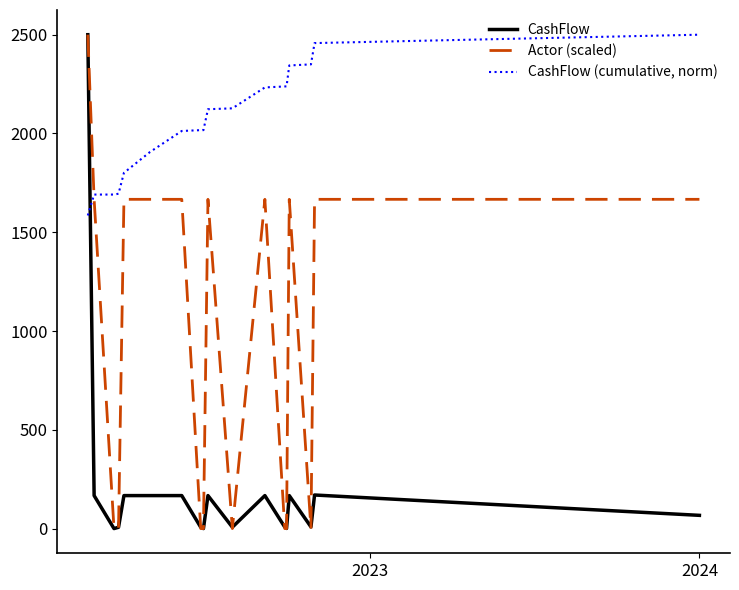

Which series has the largest total across all categories?

CashFlow (cumulative, norm)